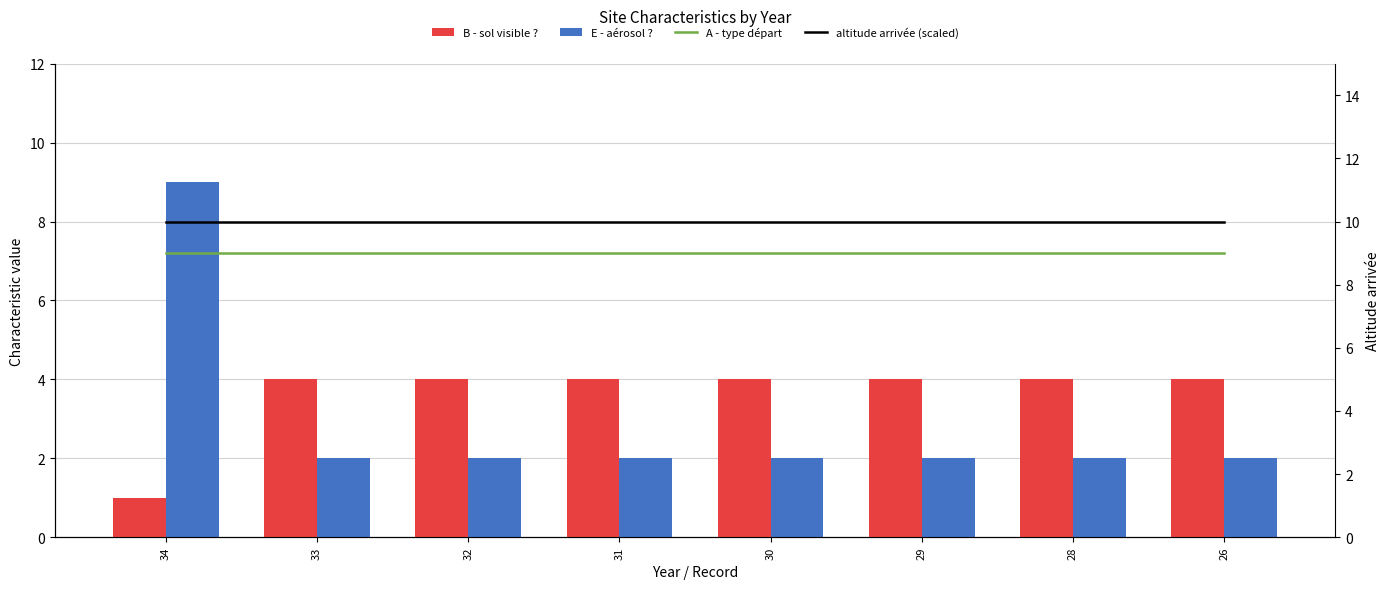

Reading right to left, list all the values displayed in this chart.

B - sol visible ?: 26=4	28=4	29=4	30=4	31=4	32=4	33=4	34=1
E - aérosol ?: 26=2	28=2	29=2	30=2	31=2	32=2	33=2	34=9
A - type départ: 26=9	28=9	29=9	30=9	31=9	32=9	33=9	34=9
altitude arrivée (scaled): 26=10	28=10	29=10	30=10	31=10	32=10	33=10	34=10